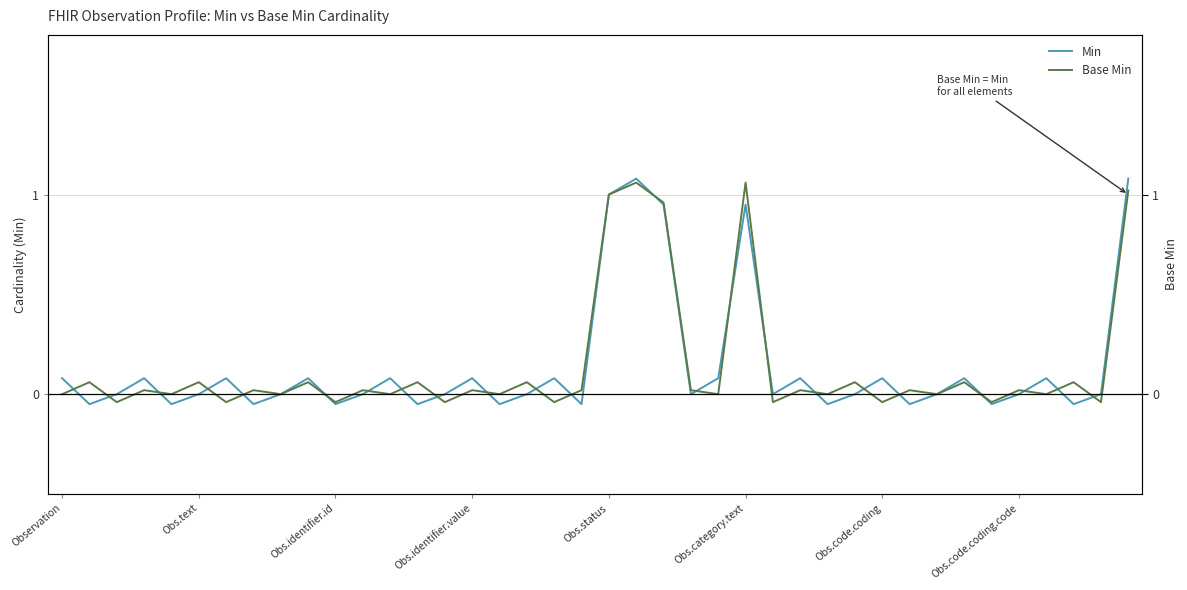

Reading left to right, transcribe all the data shown in this chart.

Min: 0.1	-0.1	0.0	0.1	-0.1	0.0	0.1	-0.1	0.0	0.1	-0.1	0.0	0.1	-0.1	0.0	0.1	-0.1	0.0	0.1	-0.1	1.0	1.1	0.9	0.0	0.1	0.9	0.0	0.1	-0.1	0.0	0.1	-0.1	0.0	0.1	-0.1	0.0	0.1	-0.1	0.0	1.1
Base Min: 0.0	0.1	-0.0	0.0	0.0	0.1	-0.0	0.0	0.0	0.1	-0.0	0.0	0.0	0.1	-0.0	0.0	0.0	0.1	-0.0	0.0	1.0	1.1	1.0	0.0	0.0	1.1	-0.0	0.0	0.0	0.1	-0.0	0.0	0.0	0.1	-0.0	0.0	0.0	0.1	-0.0	1.0